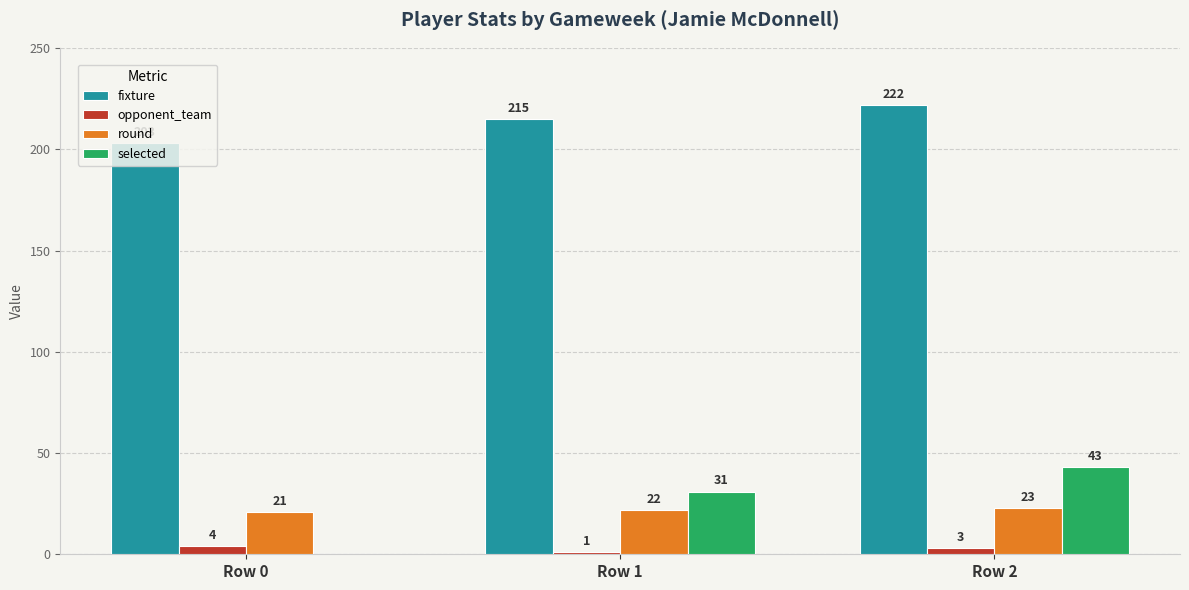

Reading right to left, transcribe all the data shown in this chart.

fixture: 222	215	203
opponent_team: 3	1	4
round: 23	22	21
selected: 43	31	0